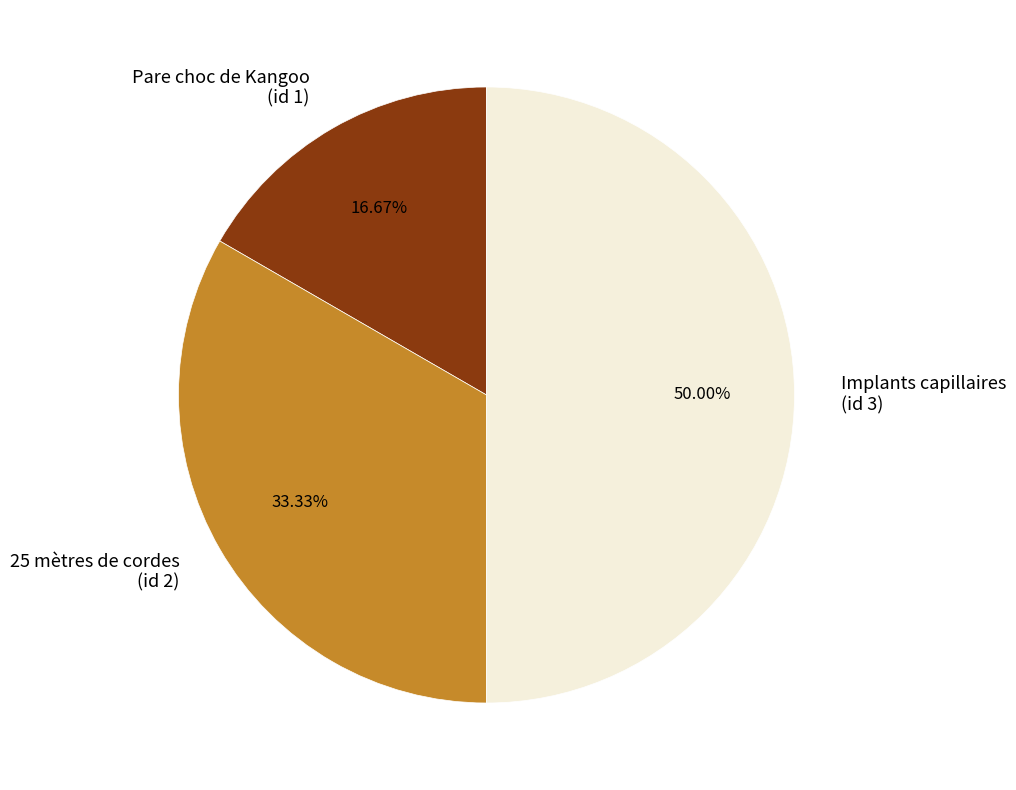

Does 25 mètres de cordes (id 2) represent more than half of the total?

No